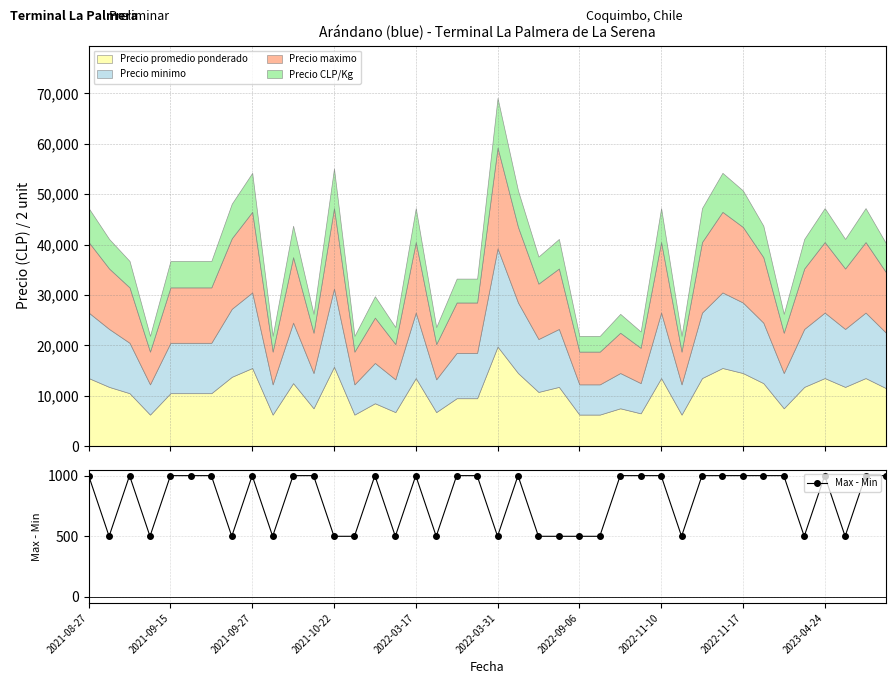

Is it true that Max - Min equals 1000 at 2021-08-27?

True